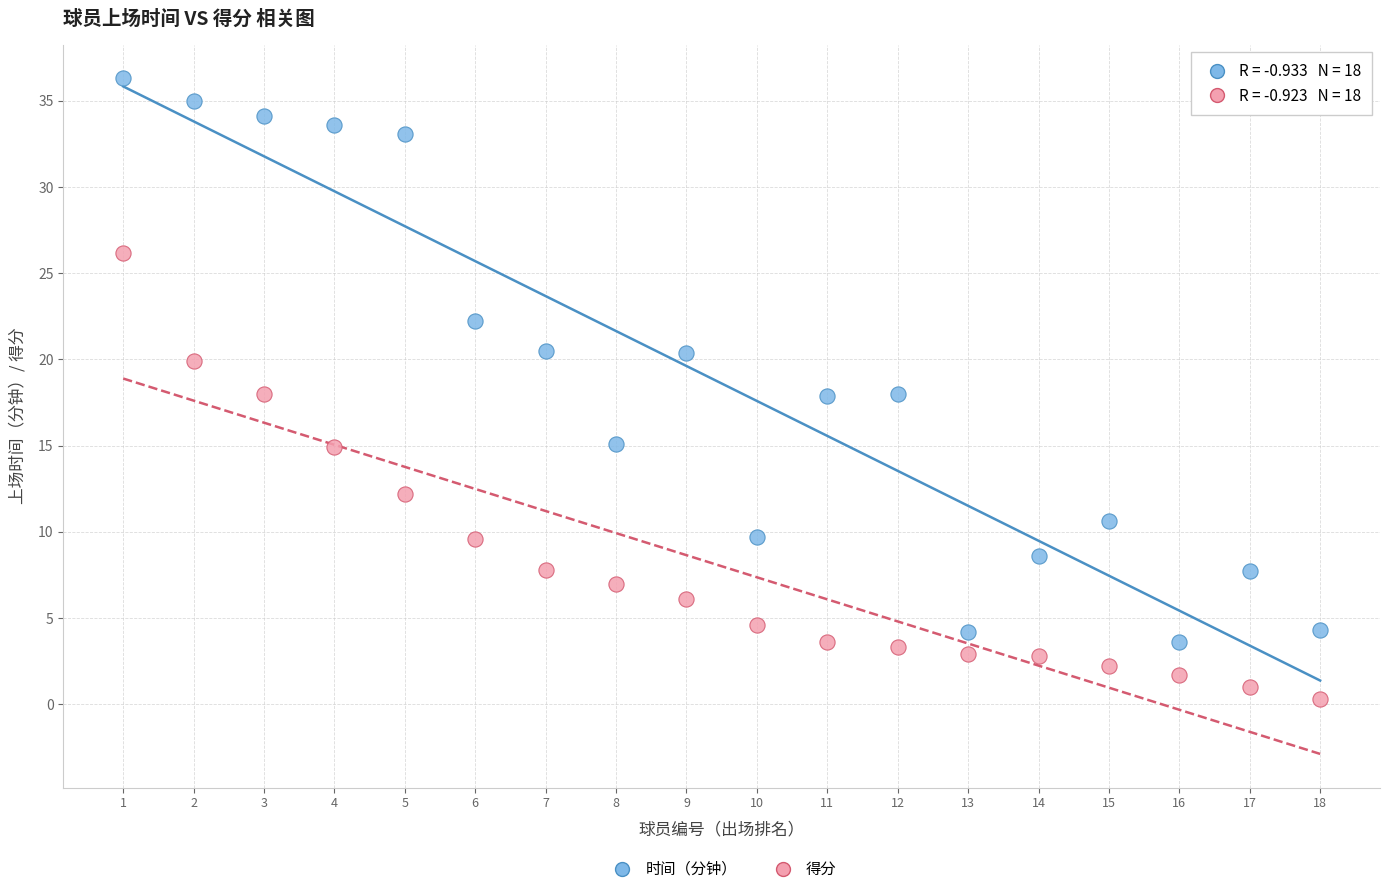

What are all the series names shown in the legend?

时间（分钟）, 得分